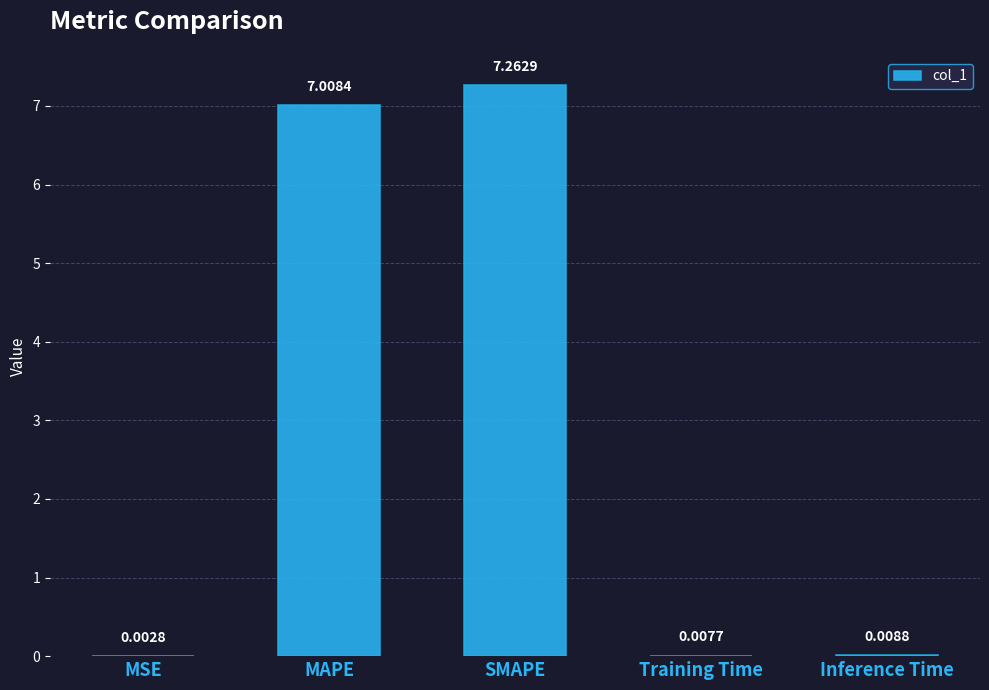

What is the sum of all values?

14.3